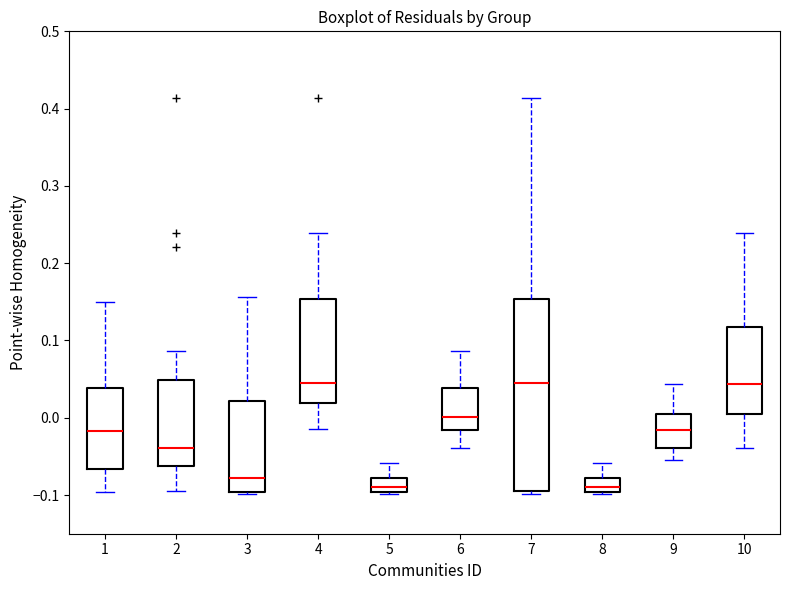

Reading left to right, transcribe this box plot: for each box, give where its median line is, the range the box spans, and where its two whiskers end, as read against the y-axis. The values are not printed on the chart, so give them approximately, as read against the axis.

1: median -0.02, box -0.07 to 0.04, whiskers -0.10 to 0.15
2: median -0.04, box -0.06 to 0.05, whiskers -0.10 to 0.09
3: median -0.08, box -0.10 to 0.02, whiskers -0.10 to 0.16
4: median 0.04, box 0.02 to 0.15, whiskers -0.01 to 0.24
5: median -0.09, box -0.10 to -0.08, whiskers -0.10 to -0.06
6: median 0.00, box -0.02 to 0.04, whiskers -0.04 to 0.09
7: median 0.04, box -0.09 to 0.15, whiskers -0.10 to 0.41
8: median -0.09, box -0.10 to -0.08, whiskers -0.10 to -0.06
9: median -0.02, box -0.04 to 0.01, whiskers -0.05 to 0.04
10: median 0.04, box 0.01 to 0.12, whiskers -0.04 to 0.24